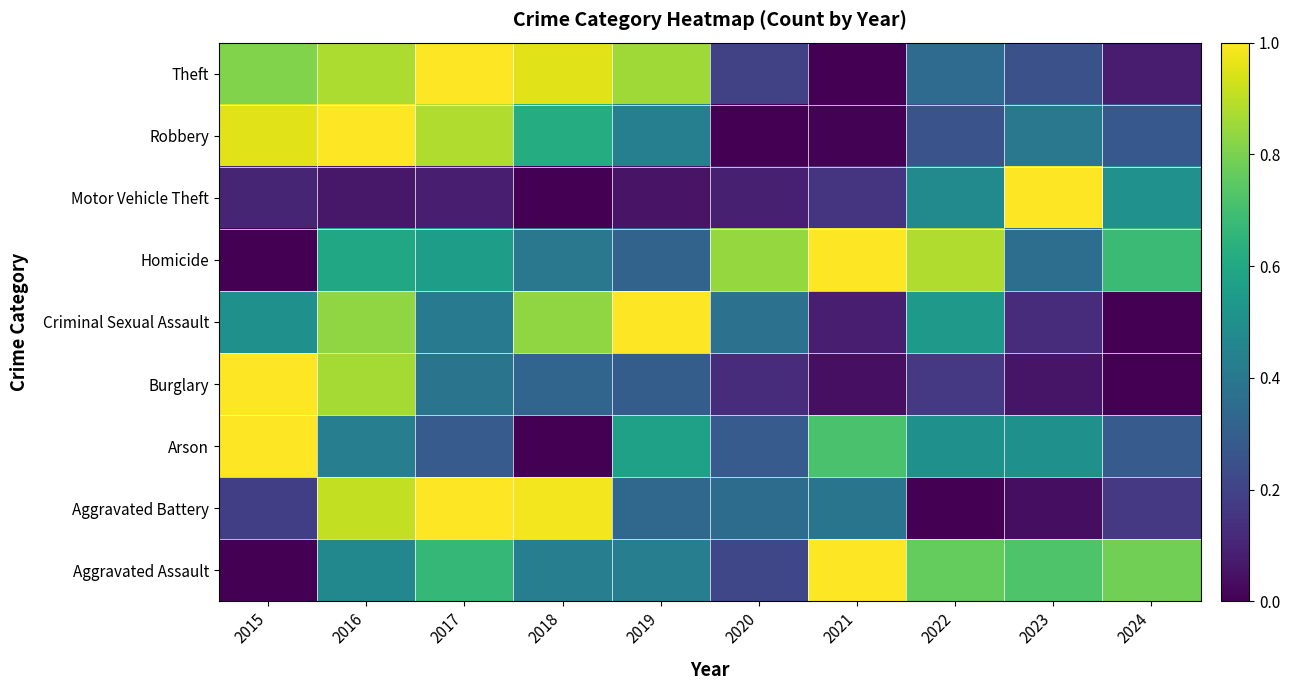

Reading right to left, extract all data points from this chart.

Aggravated Assault: 2024=0.8	2023=0.7	2022=0.8	2021=1.0	2020=0.2	2019=0.4	2018=0.4	2017=0.7	2016=0.5	2015=0.0
Aggravated Battery: 2024=0.2	2023=0.0	2022=0.0	2021=0.4	2020=0.4	2019=0.3	2018=1.0	2017=1.0	2016=0.9	2015=0.2
Arson: 2024=0.3	2023=0.5	2022=0.5	2021=0.7	2020=0.3	2019=0.6	2018=0.0	2017=0.3	2016=0.4	2015=1.0
Burglary: 2024=0.0	2023=0.1	2022=0.2	2021=0.0	2020=0.1	2019=0.3	2018=0.3	2017=0.4	2016=0.9	2015=1.0
Criminal Sexual Assault: 2024=0.0	2023=0.1	2022=0.5	2021=0.1	2020=0.4	2019=1.0	2018=0.8	2017=0.4	2016=0.8	2015=0.5
Homicide: 2024=0.7	2023=0.4	2022=0.9	2021=1.0	2020=0.8	2019=0.3	2018=0.4	2017=0.6	2016=0.6	2015=0.0
Motor Vehicle Theft: 2024=0.5	2023=1.0	2022=0.5	2021=0.1	2020=0.1	2019=0.1	2018=0.0	2017=0.1	2016=0.1	2015=0.1
Robbery: 2024=0.3	2023=0.4	2022=0.3	2021=0.0	2020=0.0	2019=0.4	2018=0.6	2017=0.9	2016=1.0	2015=1.0
Theft: 2024=0.1	2023=0.2	2022=0.3	2021=0.0	2020=0.2	2019=0.9	2018=1.0	2017=1.0	2016=0.9	2015=0.8